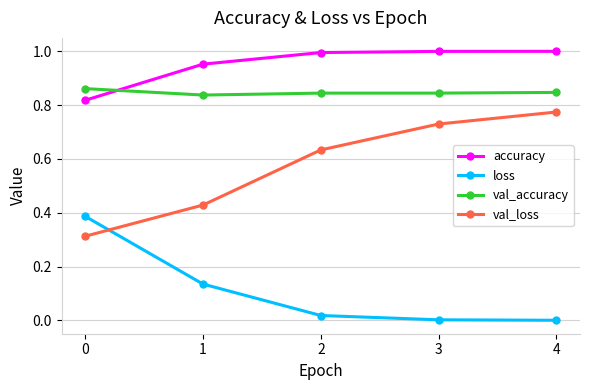

True or false: loss has a value of 0.0 at 4.

True